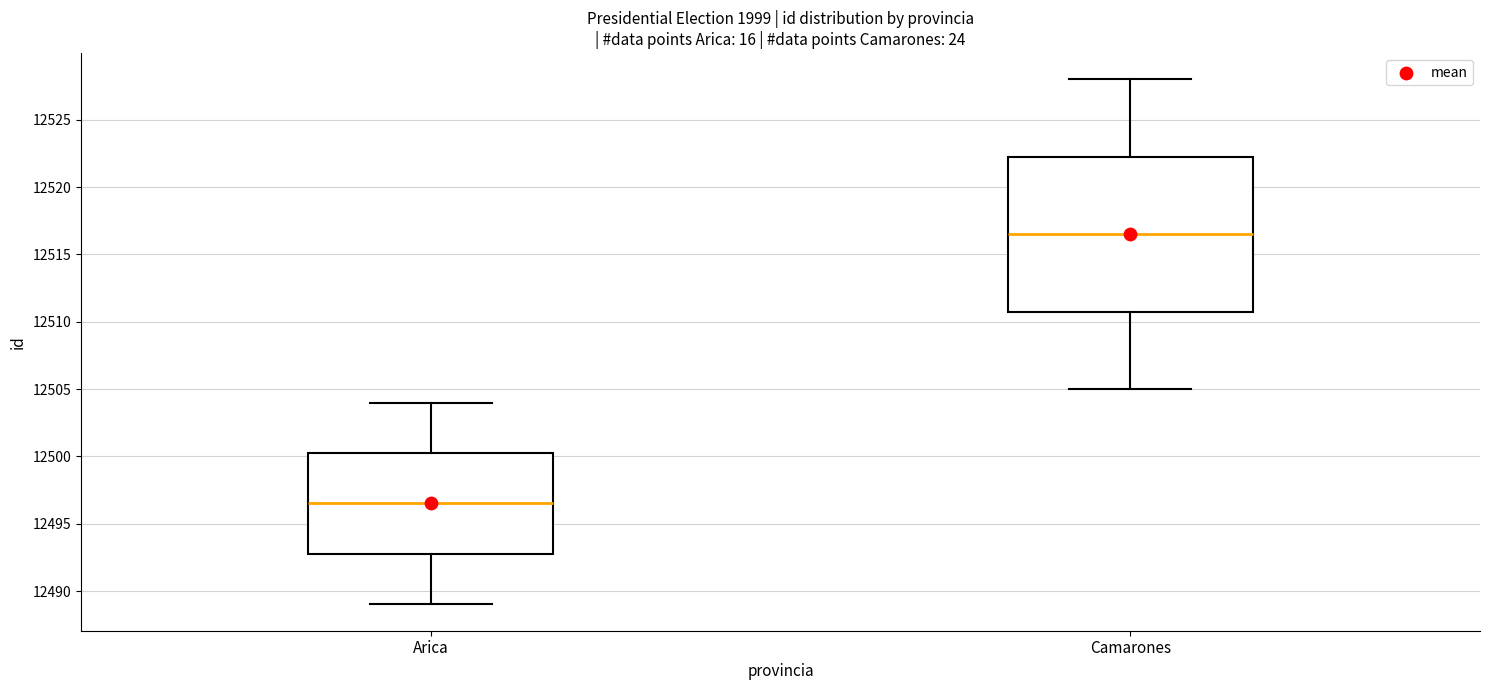

Where is the lower edge of the box for Camarones on the y-axis? The values are not printed on the chart, so give them approximately, as read against the axis.

12511.0